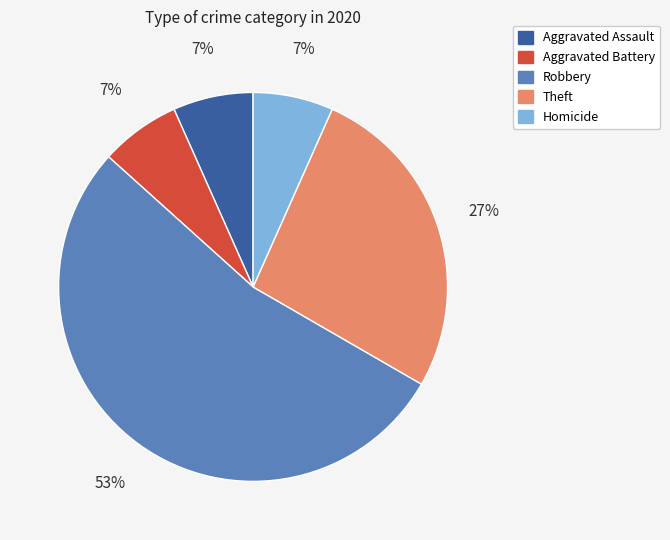

True or false: Robbery accounts for 43% of the total.

False